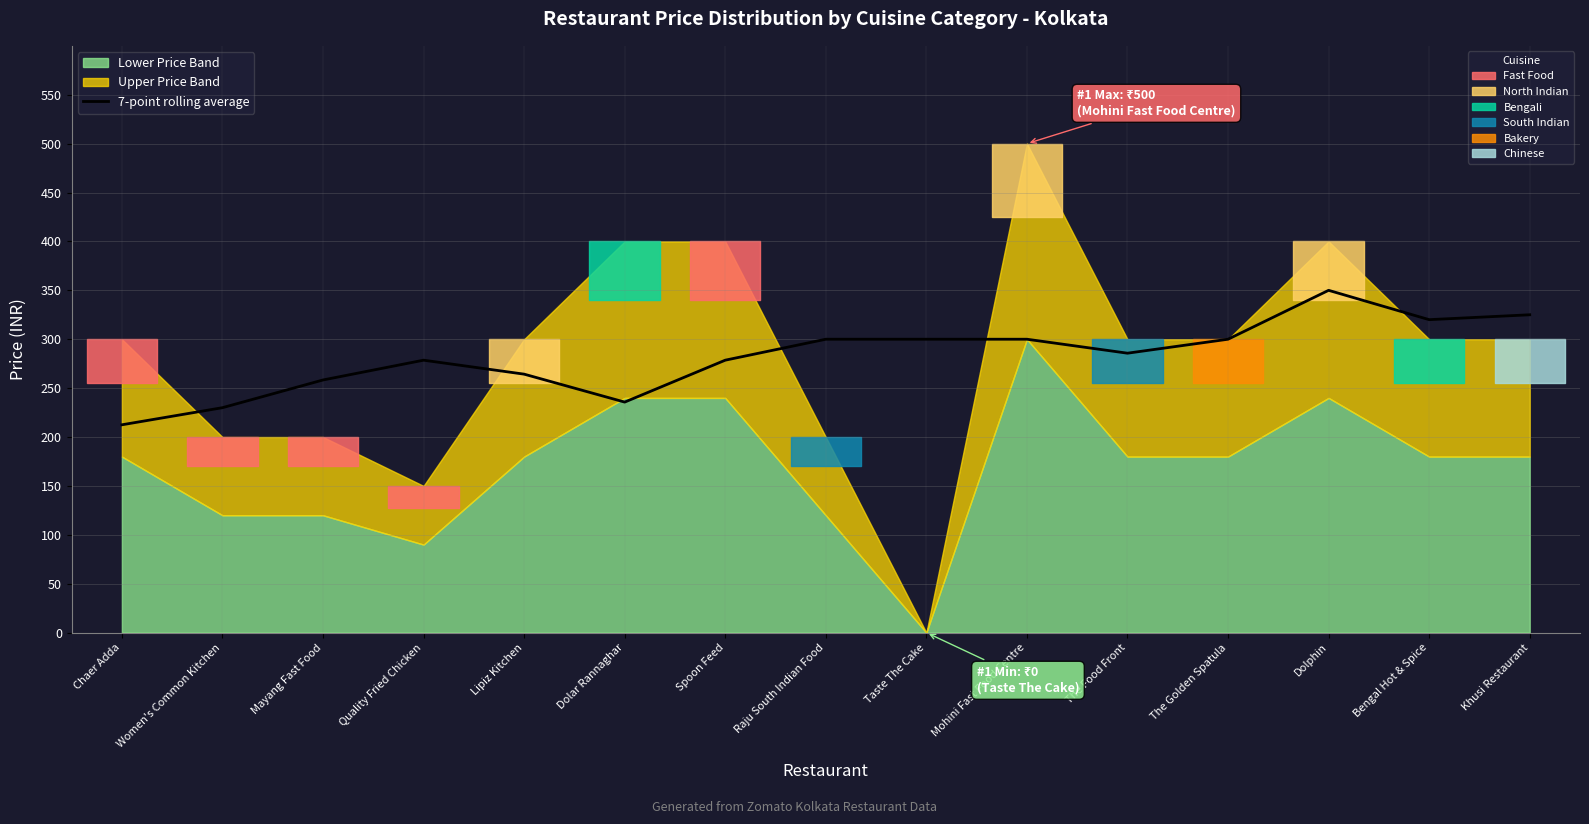

Count the number of categories in the chart.

15